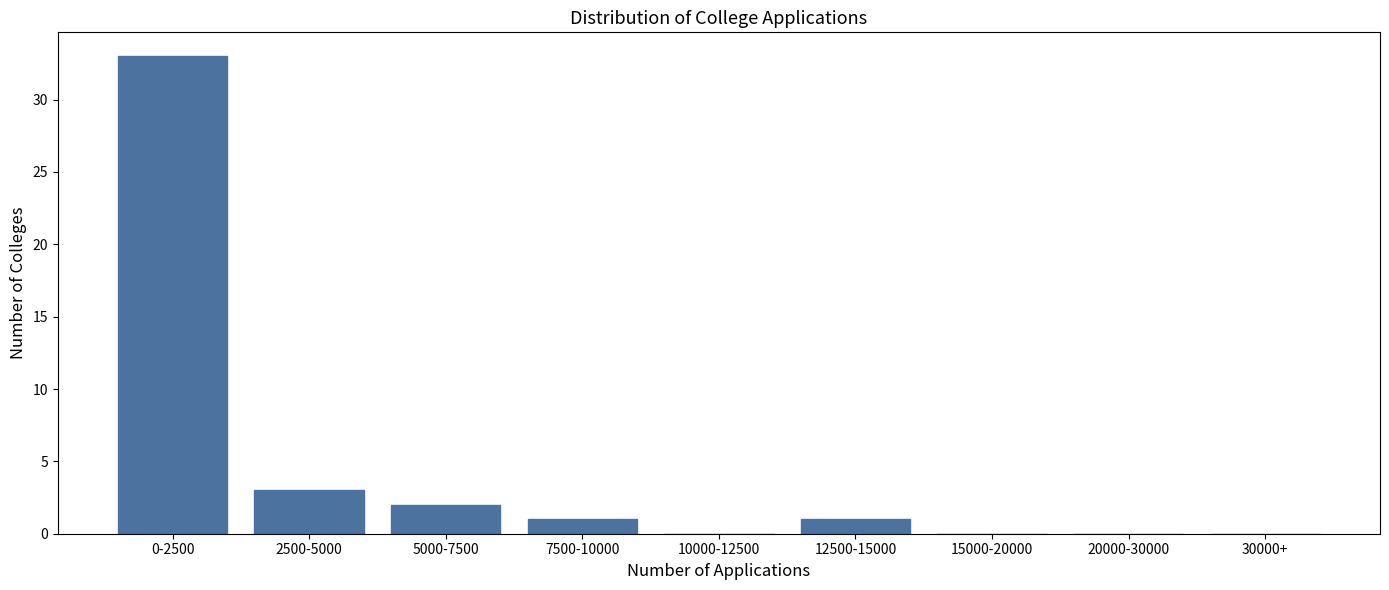

Reading left to right, what are all the values shown in this chart?

0-2500=33	2500-5000=3	5000-7500=2	7500-10000=1	10000-12500=0	12500-15000=1	15000-20000=0	20000-30000=0	30000+=0